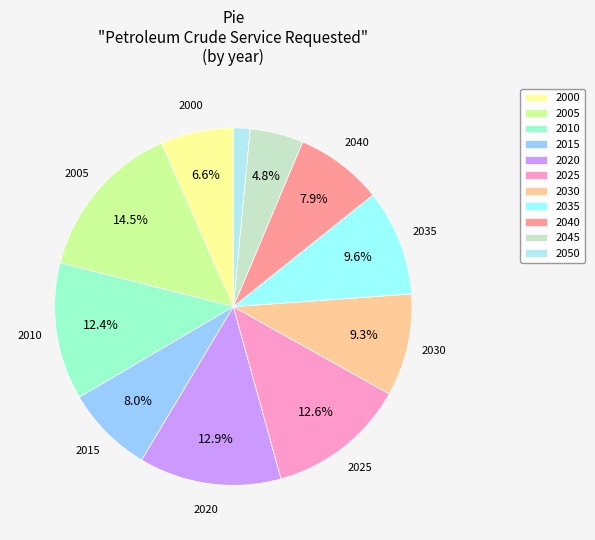

Is the sum of 2015 and 2000 greater than half?

No